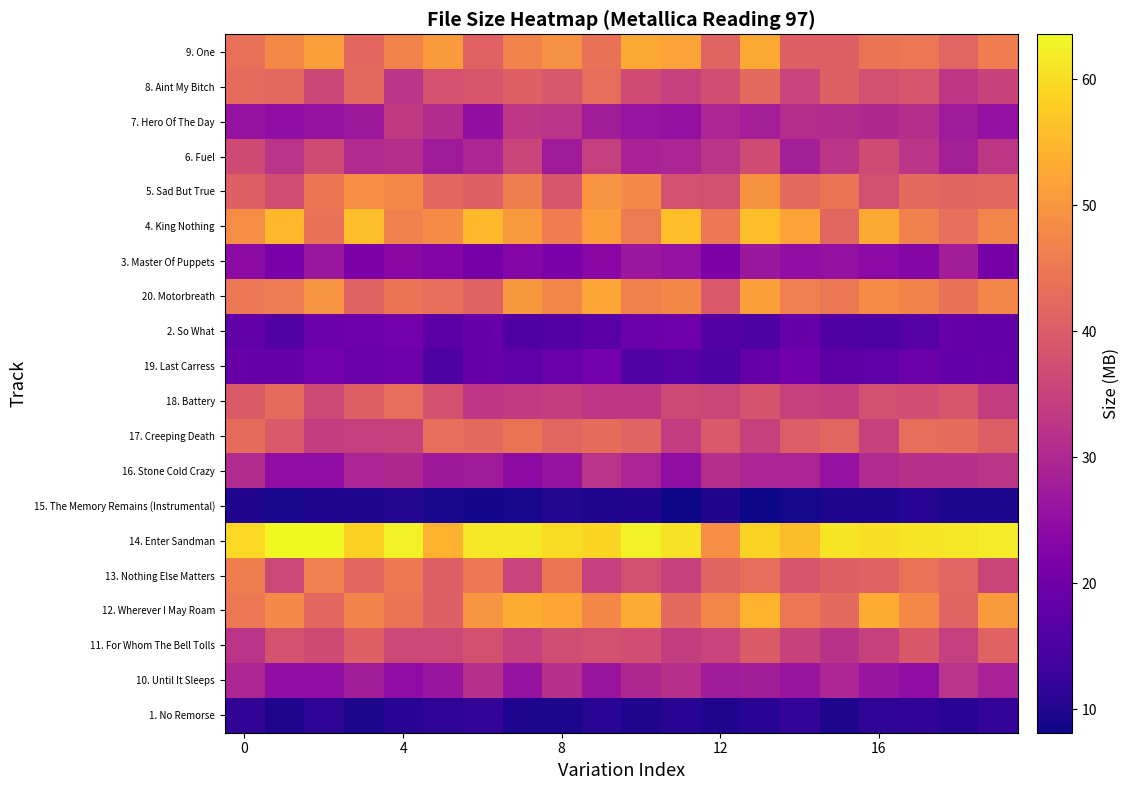

Reading left to right, extract all data points from this chart.

row_0: 11.6	9.7	11.3	9.3	10.6	11.4	11.9	9.5	9.3	10.9	9.8	10.7	9.7	10.7	11.9	9.5	11.3	11.7	10.5	12.0
row_1: 29.6	24.9	24.8	28.0	24.5	26.2	31.5	25.9	31.7	26.5	30.0	31.4	27.5	27.9	26.5	29.5	26.3	24.8	32.1	28.9
row_2: 32.2	38.1	36.5	40.7	36.3	36.2	38.0	34.6	37.0	37.7	37.3	34.1	35.3	39.6	35.0	31.9	34.8	39.2	34.4	40.9
row_3: 45.1	48.1	42.1	46.9	44.4	40.8	49.9	53.5	52.6	47.6	53.3	42.5	47.3	54.3	45.0	42.4	53.5	48.0	41.3	50.7
row_4: 46.1	36.2	46.3	42.0	45.2	40.6	45.0	35.3	44.5	34.5	37.5	35.0	41.5	43.1	38.6	40.4	41.0	44.0	41.6	35.5
row_5: 59.3	63.6	63.4	58.5	62.7	54.2	61.3	61.6	59.8	59.0	62.9	60.7	48.8	58.7	55.8	60.9	60.3	60.9	61.3	62.0
row_6: 10.0	9.2	9.9	9.6	10.3	9.1	8.8	9.1	10.3	9.7	10.0	8.3	10.0	8.2	8.8	9.7	9.6	10.3	9.3	9.2
row_7: 30.5	24.8	24.8	29.2	30.2	26.8	27.6	24.2	25.9	32.1	29.2	24.7	31.2	29.2	29.3	25.7	30.3	31.6	31.6	32.2
row_8: 43.0	39.4	34.0	34.5	34.8	43.3	42.4	44.1	41.7	42.8	41.5	33.8	39.3	34.8	40.1	41.7	34.8	43.0	42.9	40.4
row_9: 39.6	42.9	36.4	40.4	43.2	38.0	33.0	33.7	34.2	32.6	32.9	36.3	35.8	38.4	35.0	34.3	37.6	37.2	38.8	33.9
row_10: 18.9	19.0	20.5	19.3	20.1	15.4	19.0	17.6	19.2	20.6	16.0	16.8	15.7	18.7	20.3	17.3	17.6	19.5	18.4	18.6
row_11: 18.0	16.0	19.5	19.7	20.6	17.2	18.8	15.9	16.2	17.0	19.6	19.9	16.3	15.3	18.9	15.8	15.7	16.6	18.6	18.3
row_12: 44.9	45.4	49.7	41.2	44.3	43.4	41.1	50.2	47.2	52.4	46.5	47.6	39.5	51.3	46.3	45.1	48.3	47.0	43.7	47.5
row_13: 24.3	21.2	26.6	21.8	23.8	22.8	20.7	23.3	21.7	23.9	26.6	25.5	21.8	26.7	24.8	25.3	24.0	23.3	27.9	20.8
row_14: 48.5	55.0	43.7	55.9	46.5	48.4	54.9	50.4	46.0	51.1	45.5	55.8	44.9	55.8	52.0	41.9	52.8	46.6	43.3	47.3
row_15: 40.6	37.3	44.6	48.9	47.9	42.1	40.7	46.2	38.8	49.7	48.0	38.2	37.4	49.4	42.5	44.3	37.4	42.2	41.4	41.9
row_16: 36.7	32.0	36.8	30.4	31.3	27.4	29.5	35.6	27.4	34.4	28.7	29.4	32.2	36.8	28.1	32.5	36.8	32.2	28.3	32.8
row_17: 25.9	25.0	25.7	26.9	33.4	30.5	25.2	33.0	32.3	27.7	26.1	25.4	29.4	28.1	31.0	30.7	30.2	31.2	27.4	25.4
row_18: 42.8	42.2	35.9	42.2	32.5	38.0	38.8	40.6	39.1	43.1	36.8	34.6	37.3	42.4	35.3	40.8	37.5	38.5	32.7	35.2
row_19: 43.5	47.9	51.3	42.1	46.8	50.6	40.9	46.8	49.1	43.8	52.8	52.1	41.4	52.9	40.8	40.6	44.4	44.8	41.6	45.9